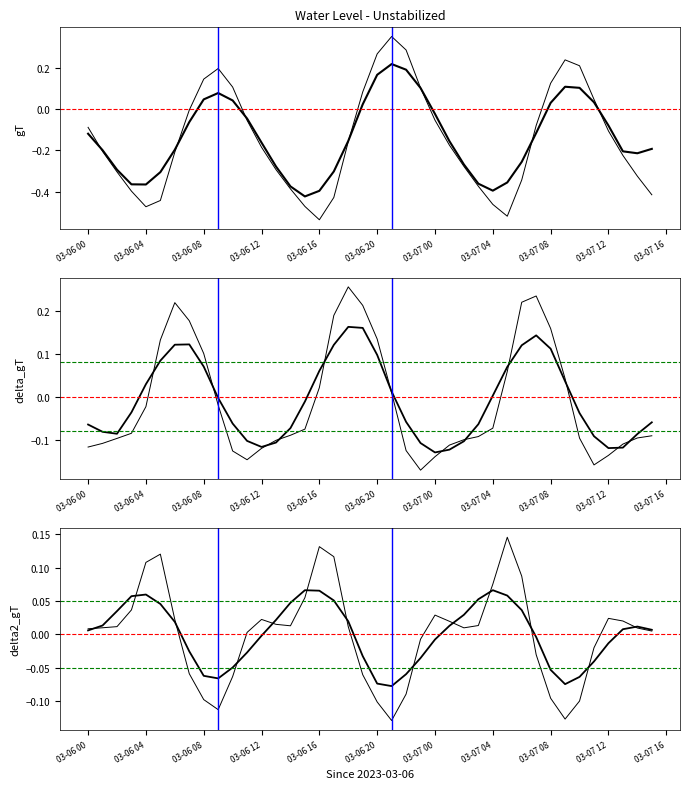

What is the difference between the maximum and minimum values in the delta2_gT series?

0.3